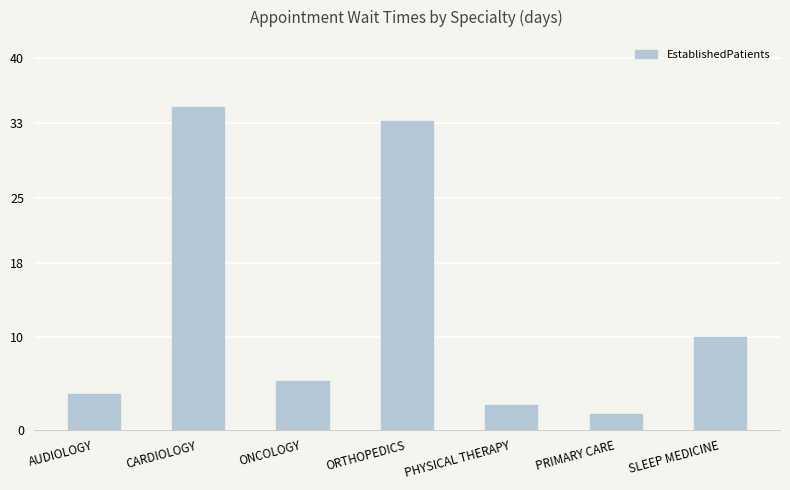

What is the approximate value at SLEEP MEDICINE?

10.0